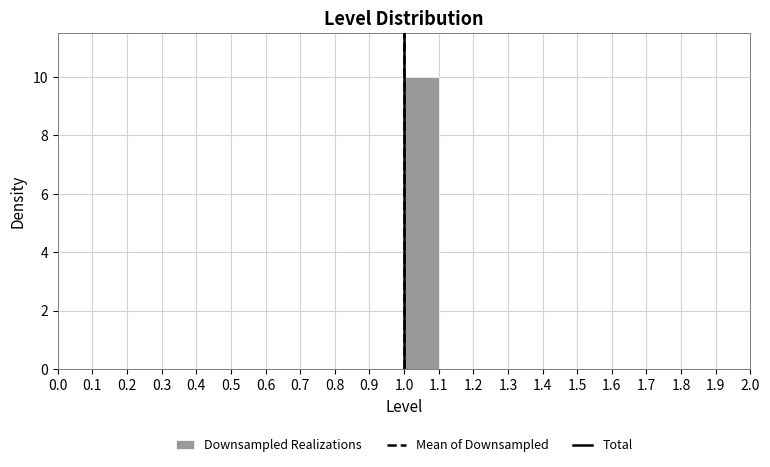

Over which range of the x-axis is the bar tallest?

1.0 to 1.1